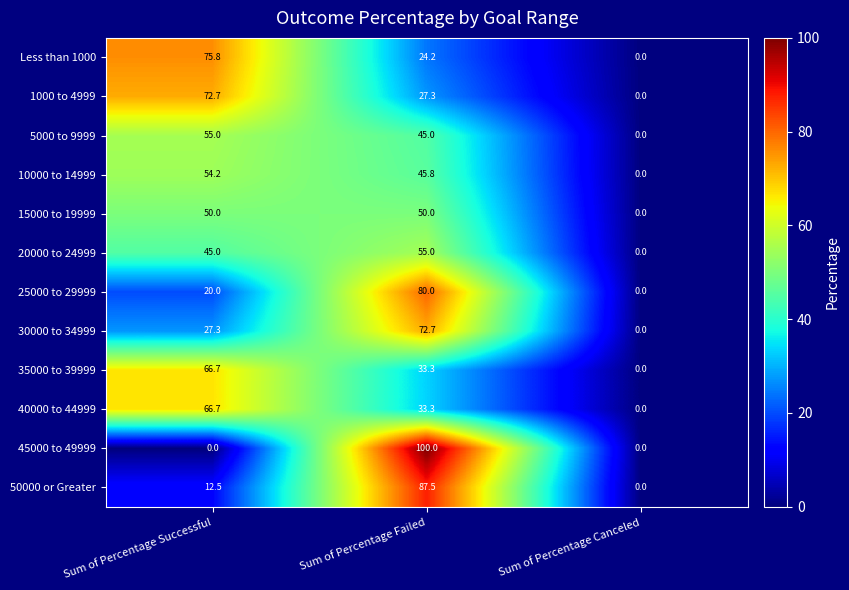

True or false: 35000 to 39999 has a value of 0.0 at Sum of Percentage Canceled.

True